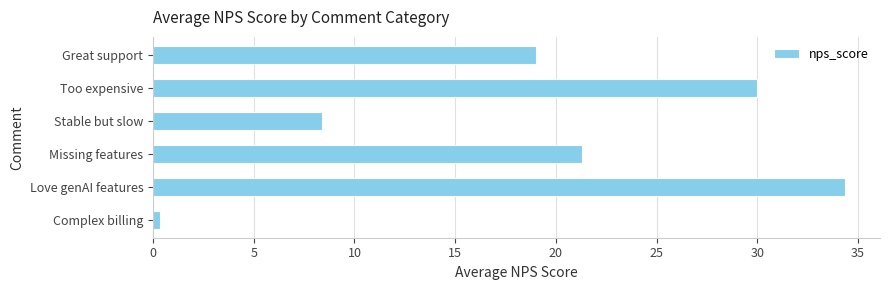

Which category has the highest value across all series?

Love genAI features